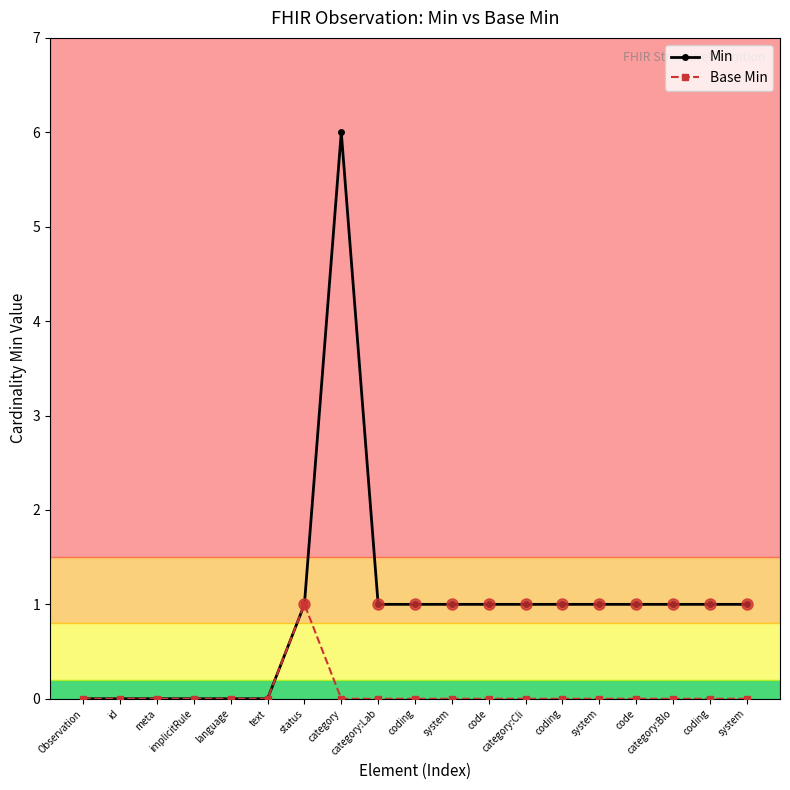

Is it true that Min equals 0 at text?

True